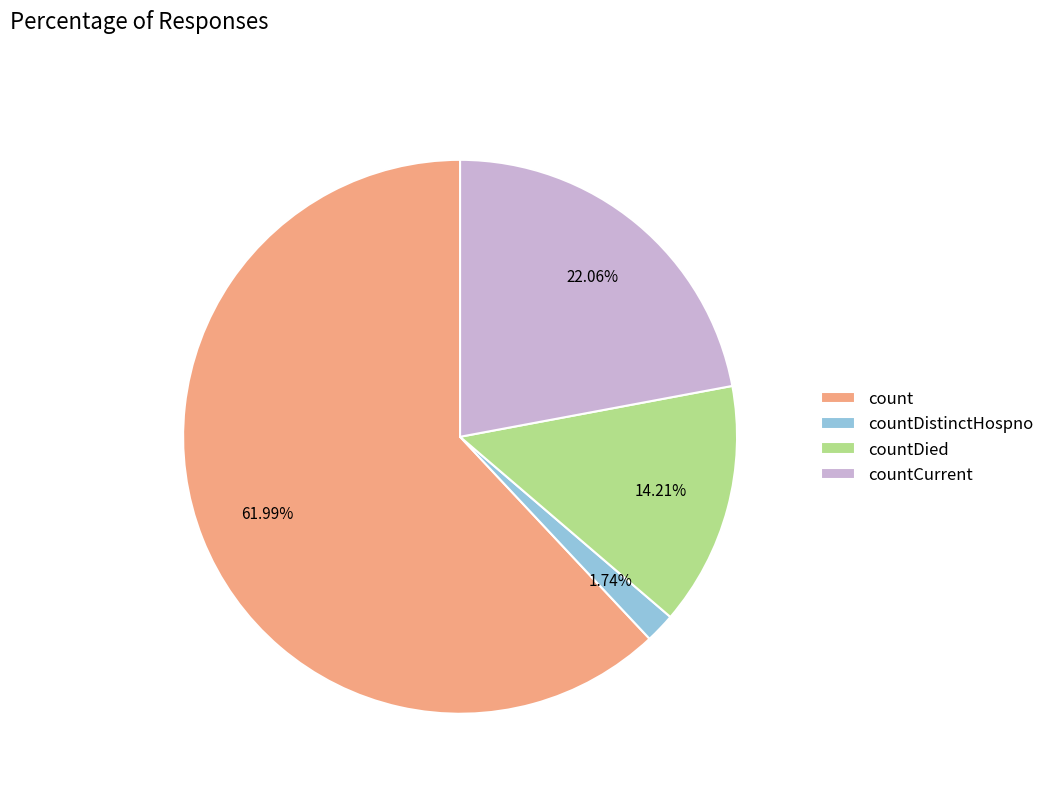

Rank the categories by value from highest to lowest.

count, countCurrent, countDied, countDistinctHospno